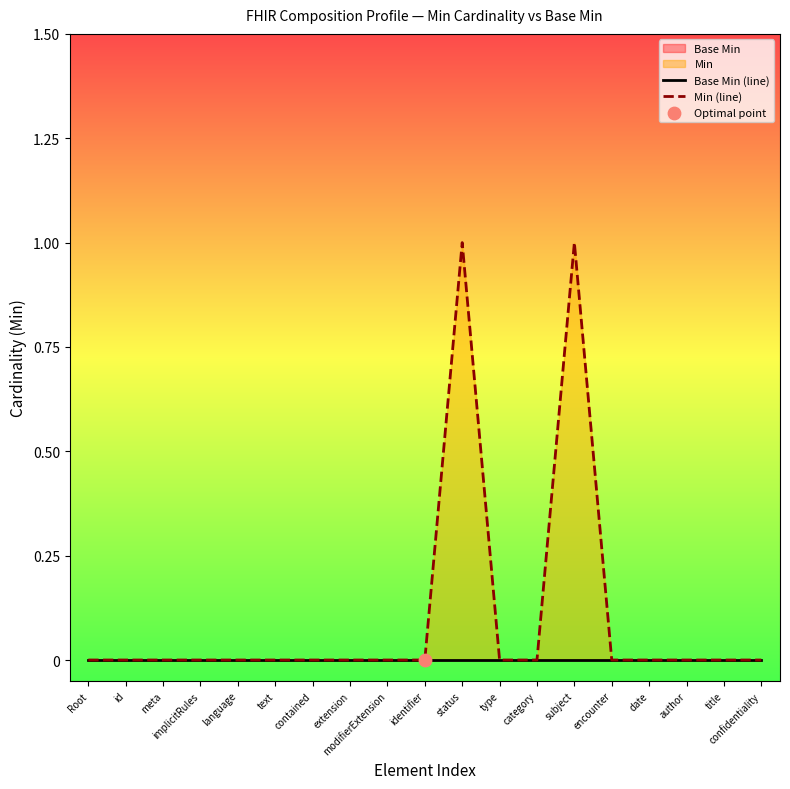

At which category is the sum across all series the highest?

status